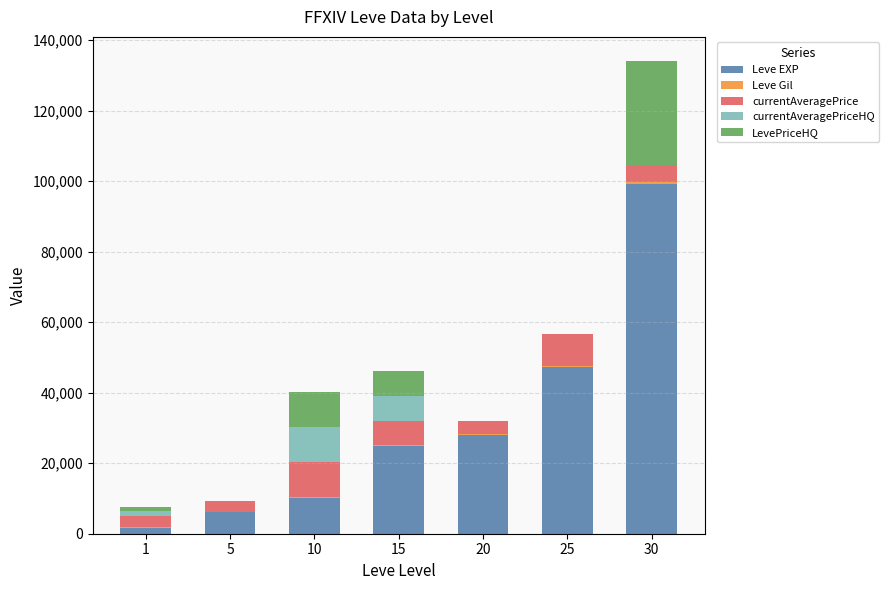

The value of Leve EXP at 20 is 28010. True or false?

True